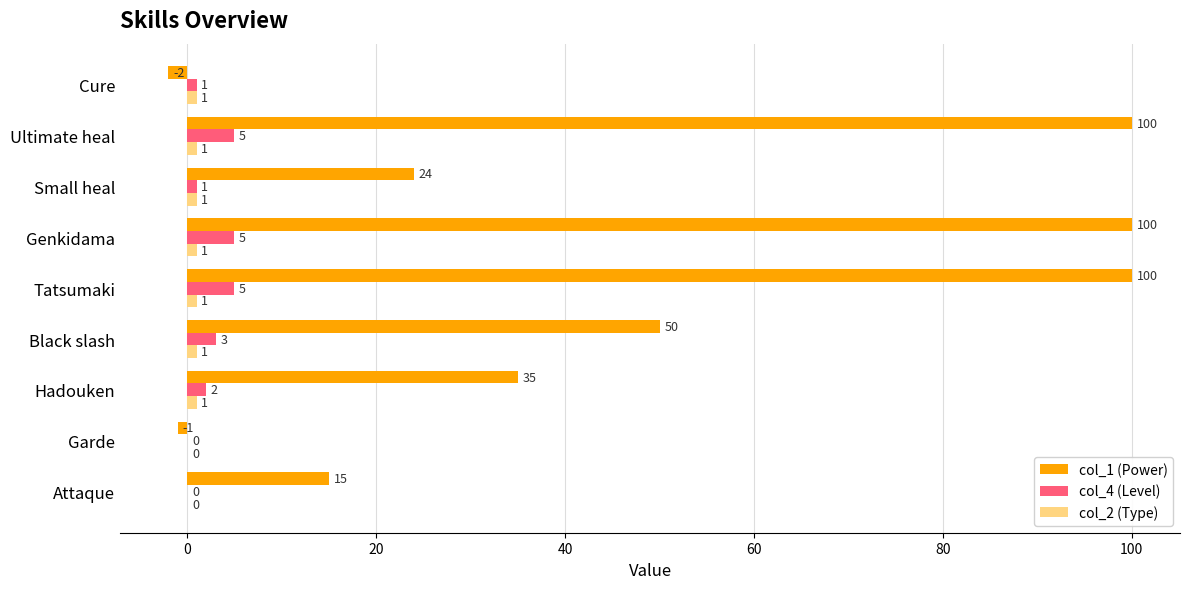

Read the col_4 (Level) value at Ultimate heal.

5